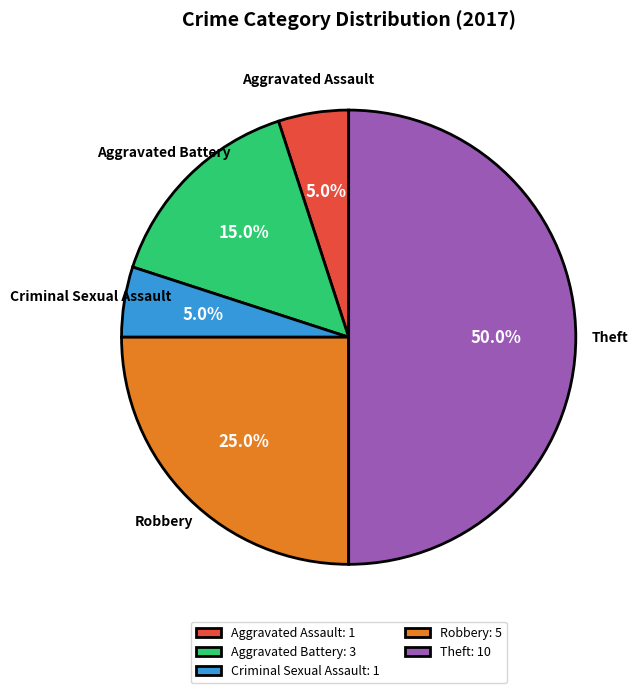

What is the largest slice in the pie chart?

Theft